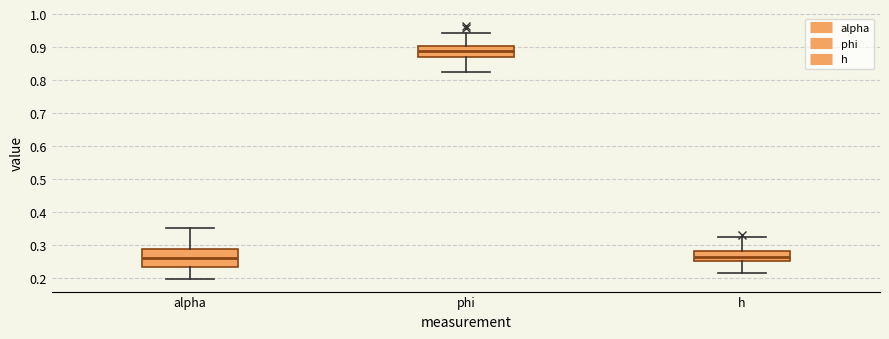

Where is the lower edge of the box for phi on the y-axis? The values are not printed on the chart, so give them approximately, as read against the axis.

0.87